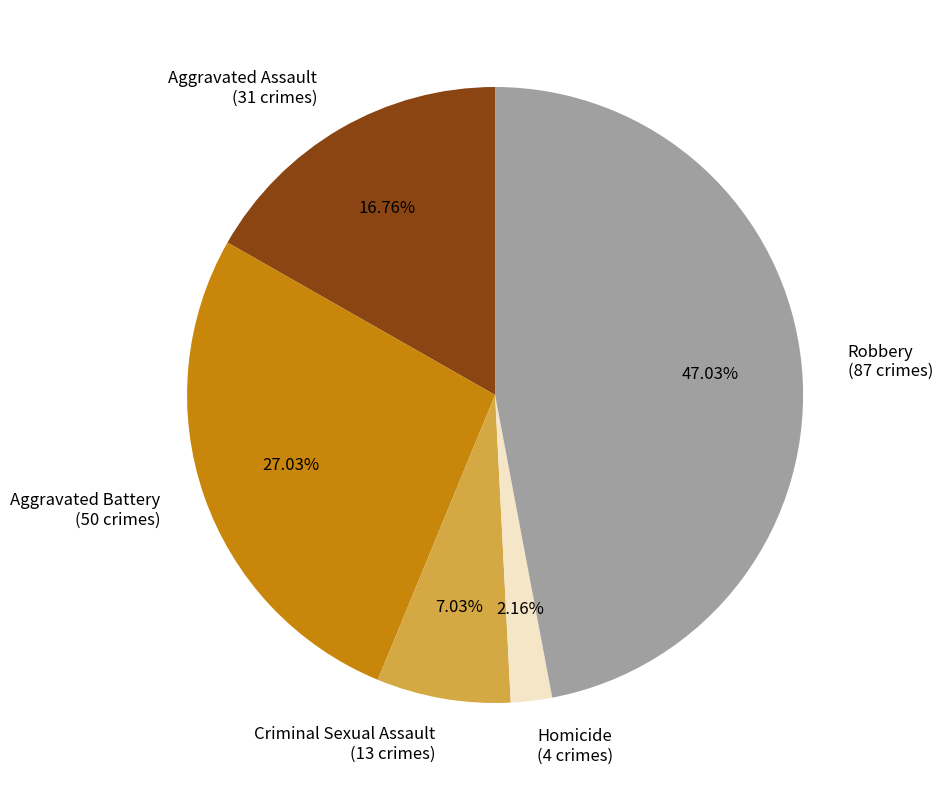

How many slices are in this pie chart?

5